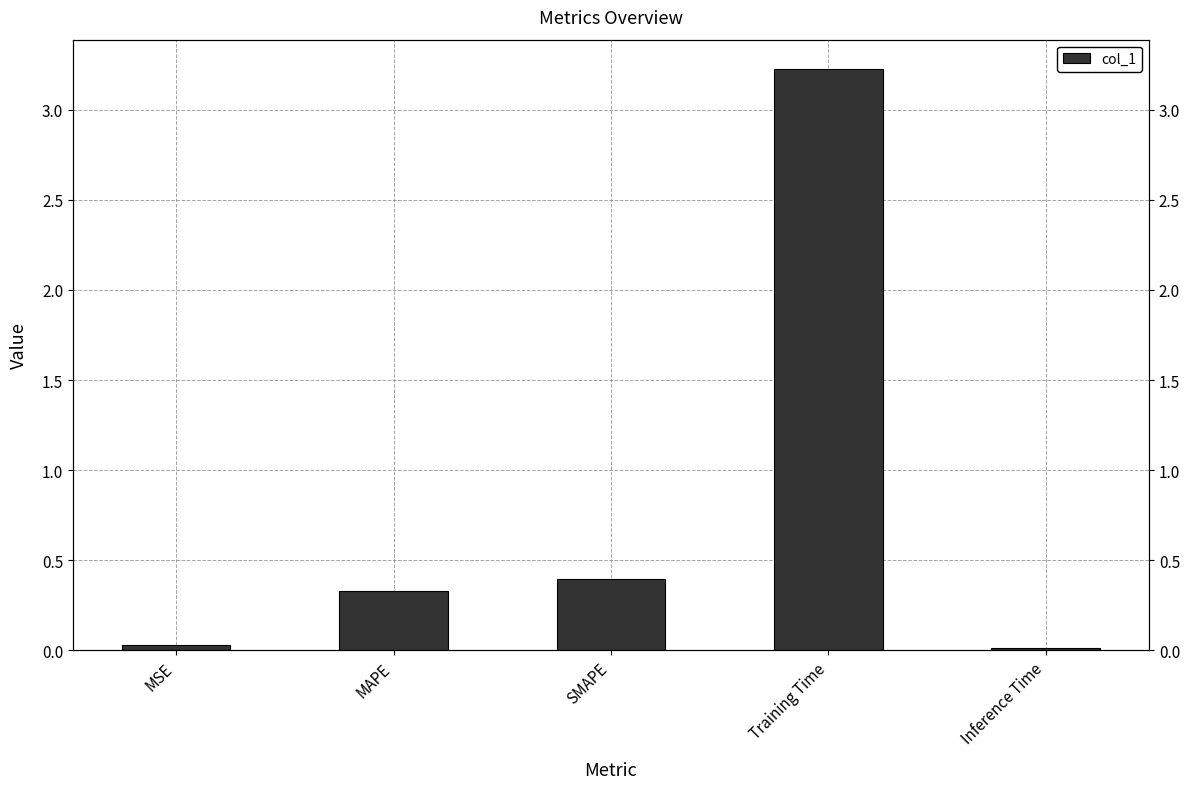

True or false: the data shows 0.4 at SMAPE.

True